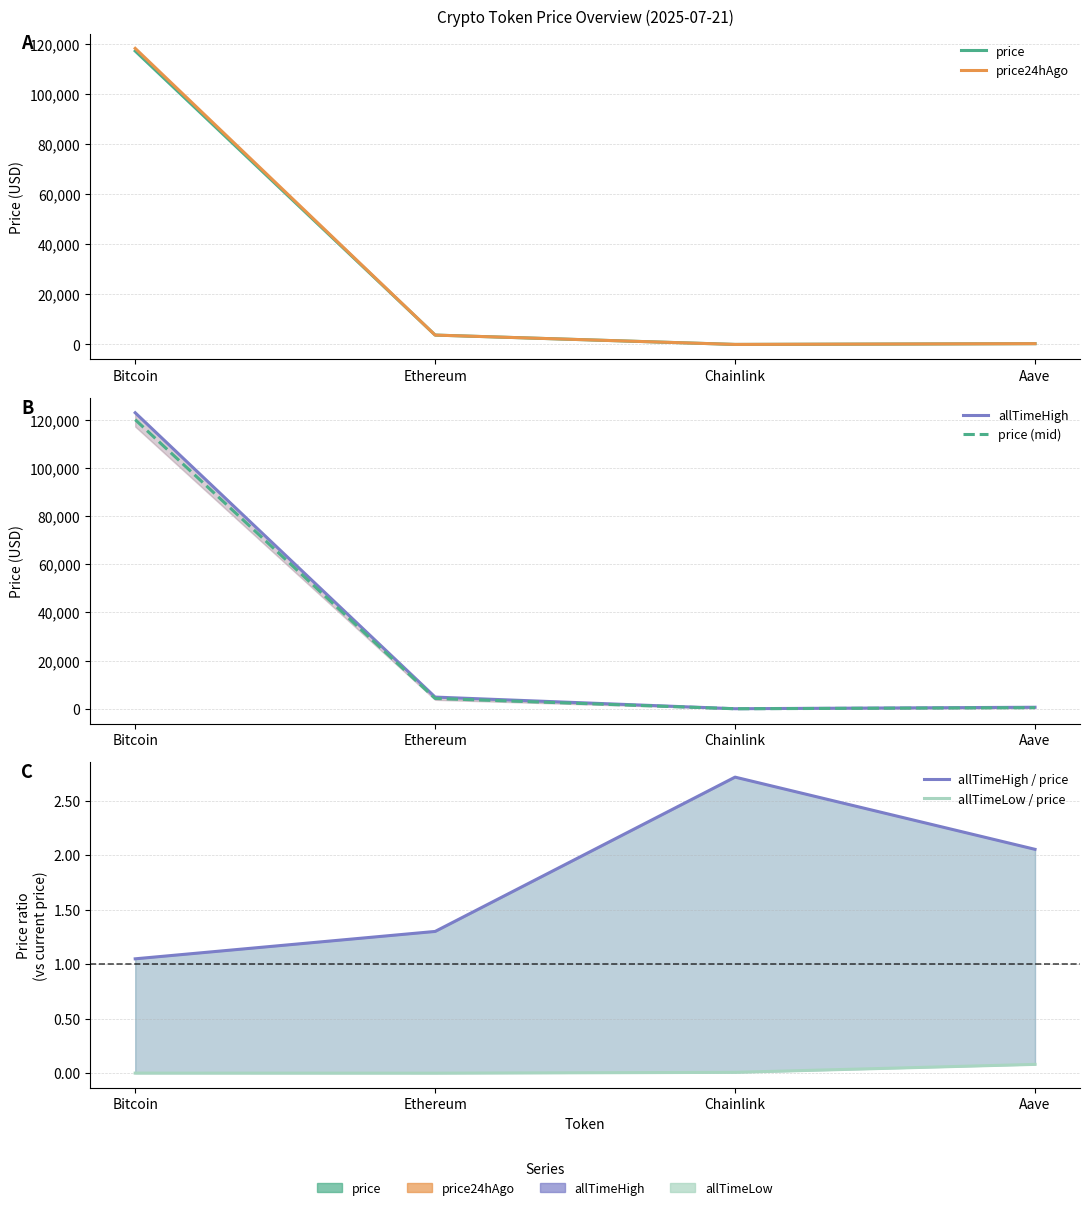

How many series are shown in this chart?

6